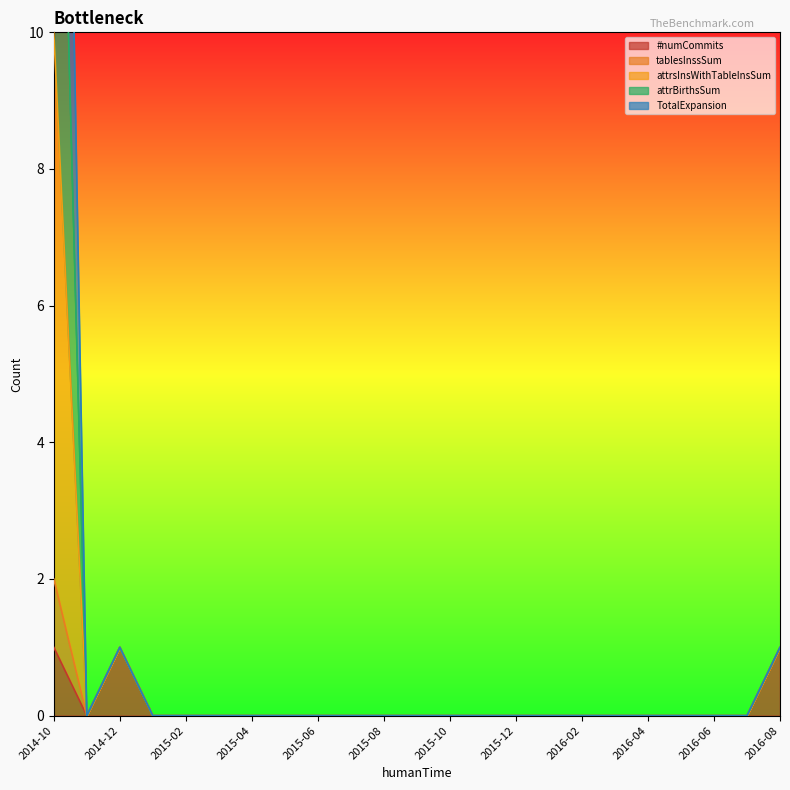

True or false: #numCommits has more than 0 points higher than both neighbors.

True